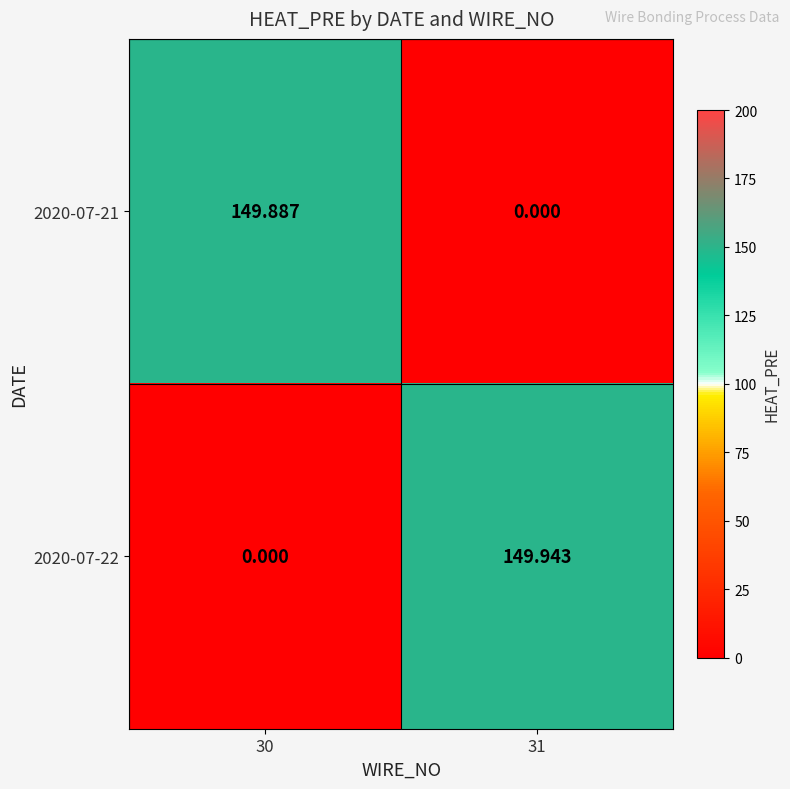

Is the value of 2020-07-22 at 30 greater than the value of 2020-07-21 at 30?

No